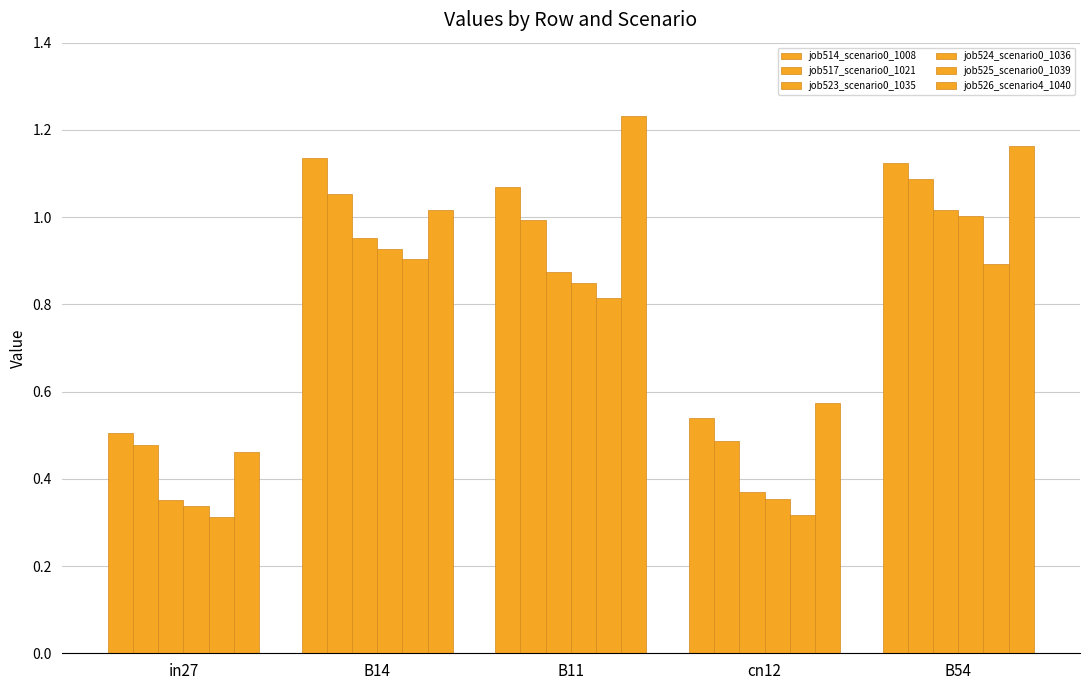

Are the bars horizontal?

No